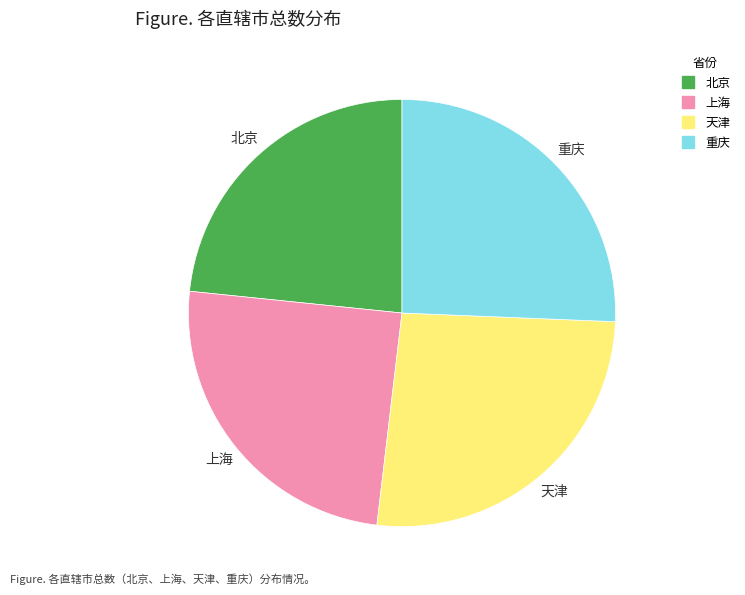

Do 上海 and 天津 together represent more than half of the pie?

Yes